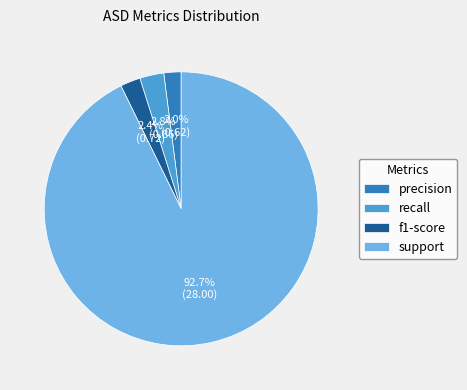

How many segments does this pie chart have?

4